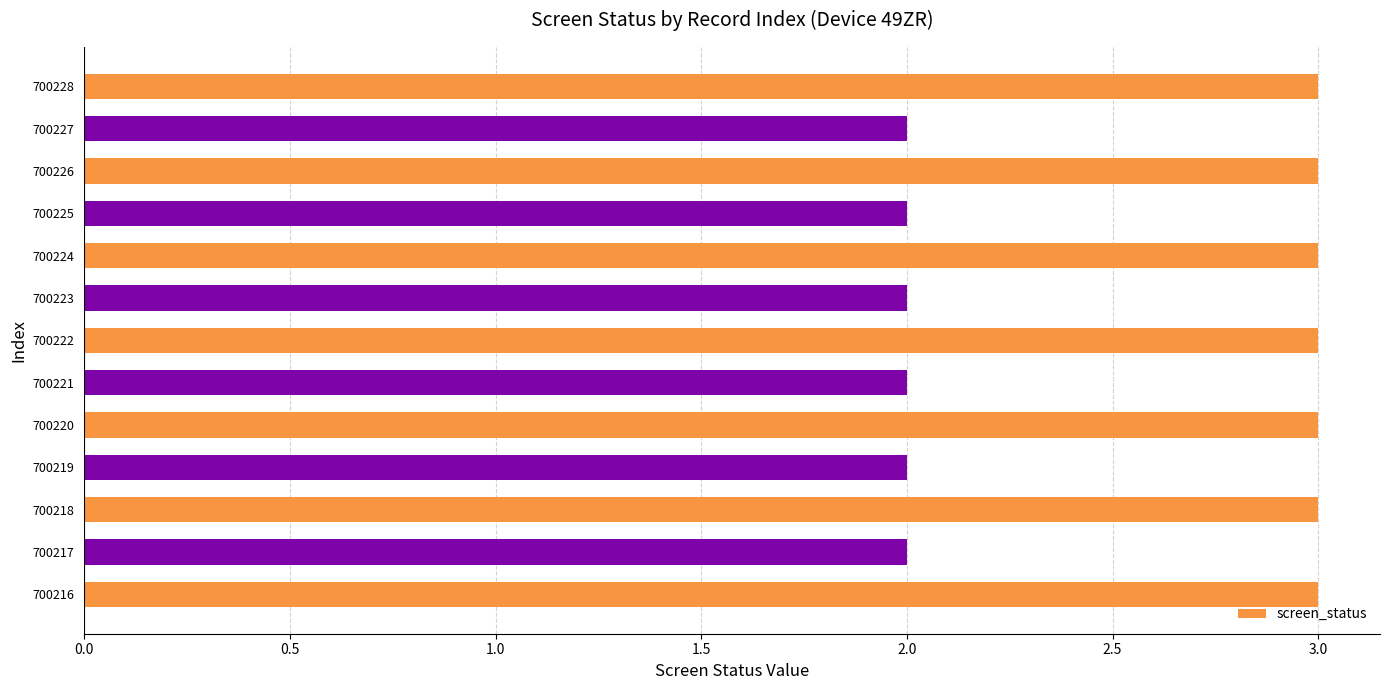

Reading top to bottom, what are all the values shown in this chart?

3	2	3	2	3	2	3	2	3	2	3	2	3